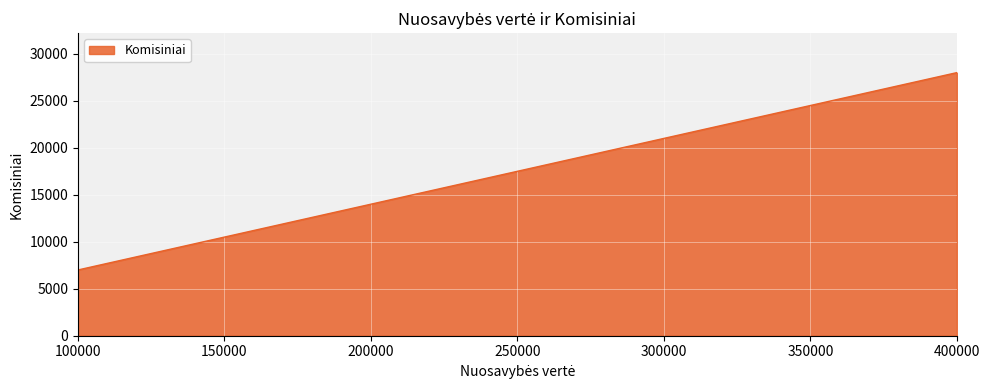

The chart shows a value of 23229 at 200000. True or false?

False